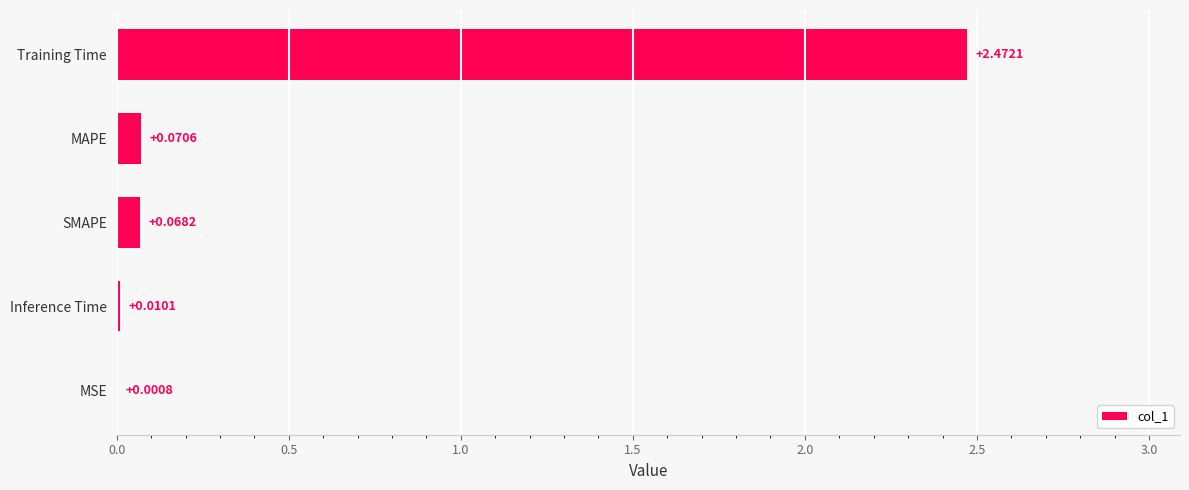

What is the change in value from MSE to MAPE?

+0.1